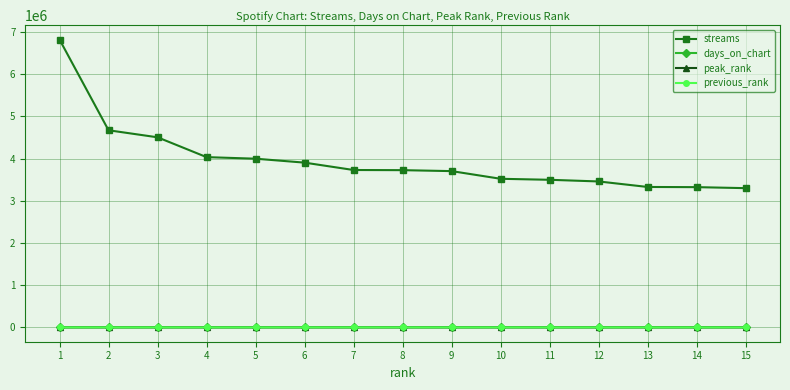

Between 1 and 3, which series saw the biggest shift?

streams